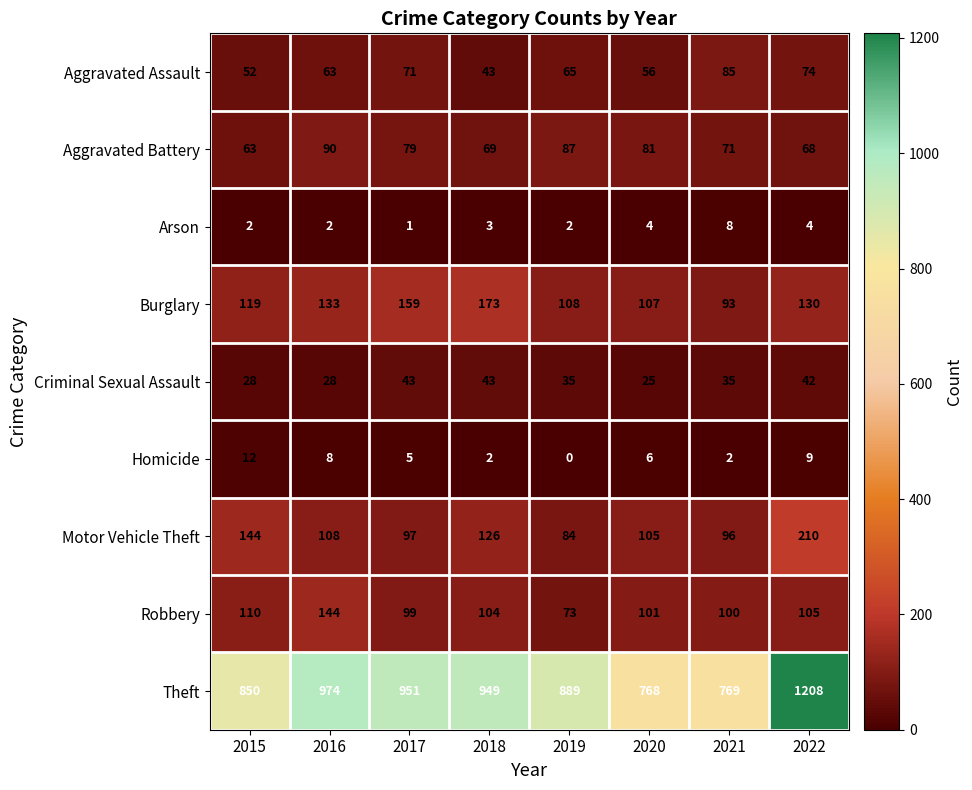

Which label corresponds to the largest value in the chart?

2022